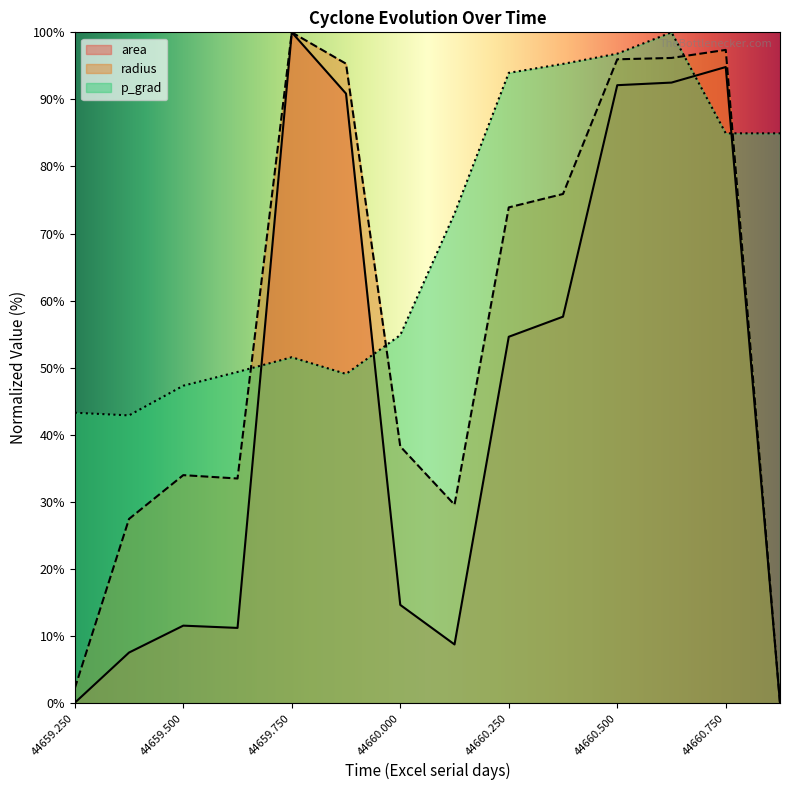

Where do p_grad and area first cross each other?

44659.625 and 44659.75